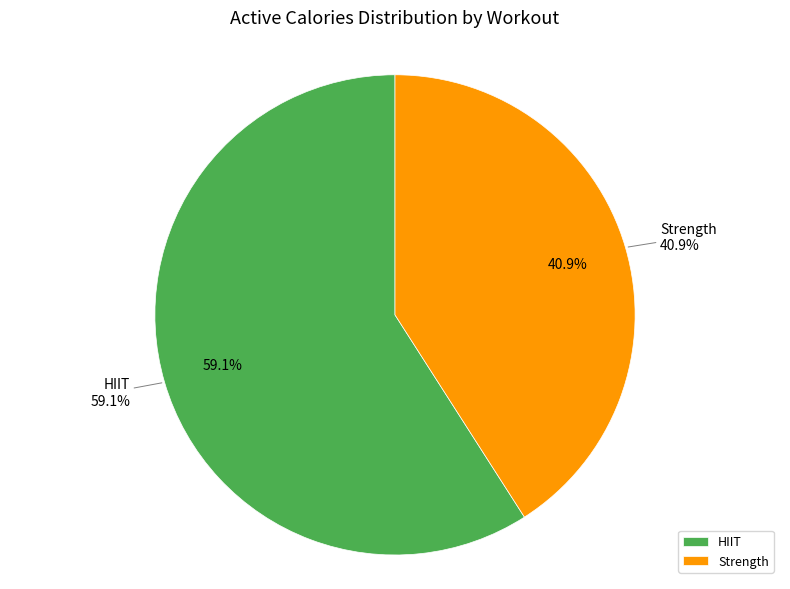

What percentage is the HIIT slice, to the nearest percent?

59%